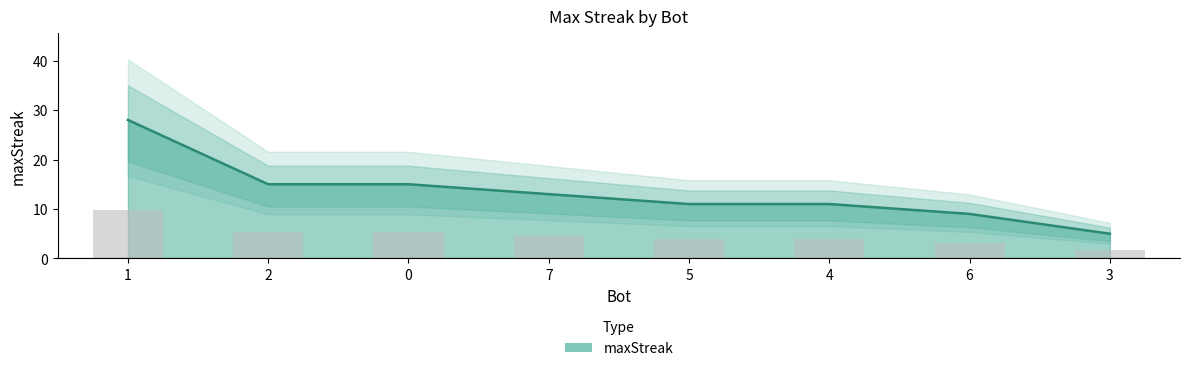

What is the minimum value shown in the chart?

5